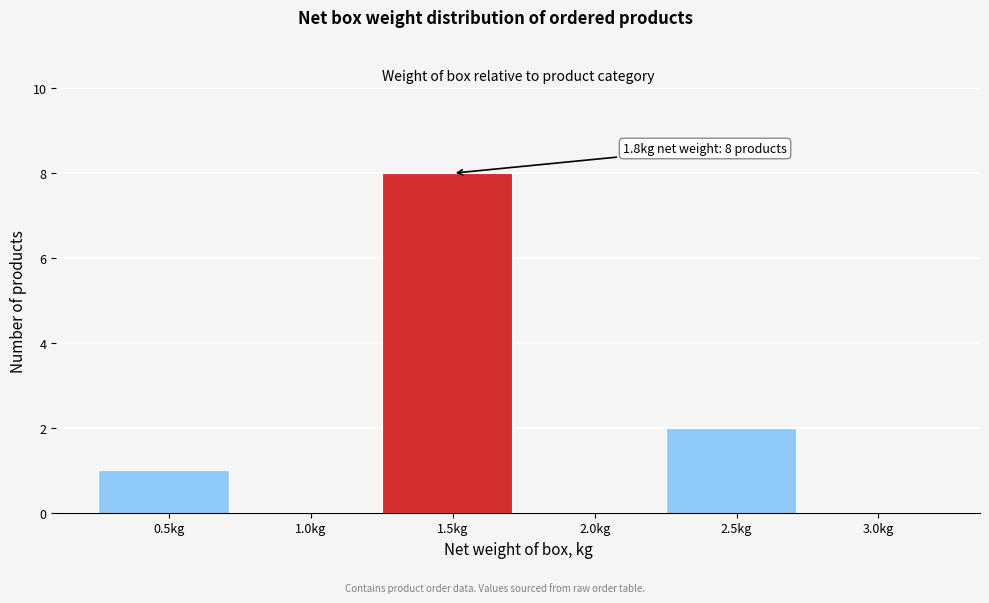

Reading left to right, extract all data points from this chart.

0.5kg=1	1.0kg=0	1.5kg=8	2.0kg=0	2.5kg=2	3.0kg=0